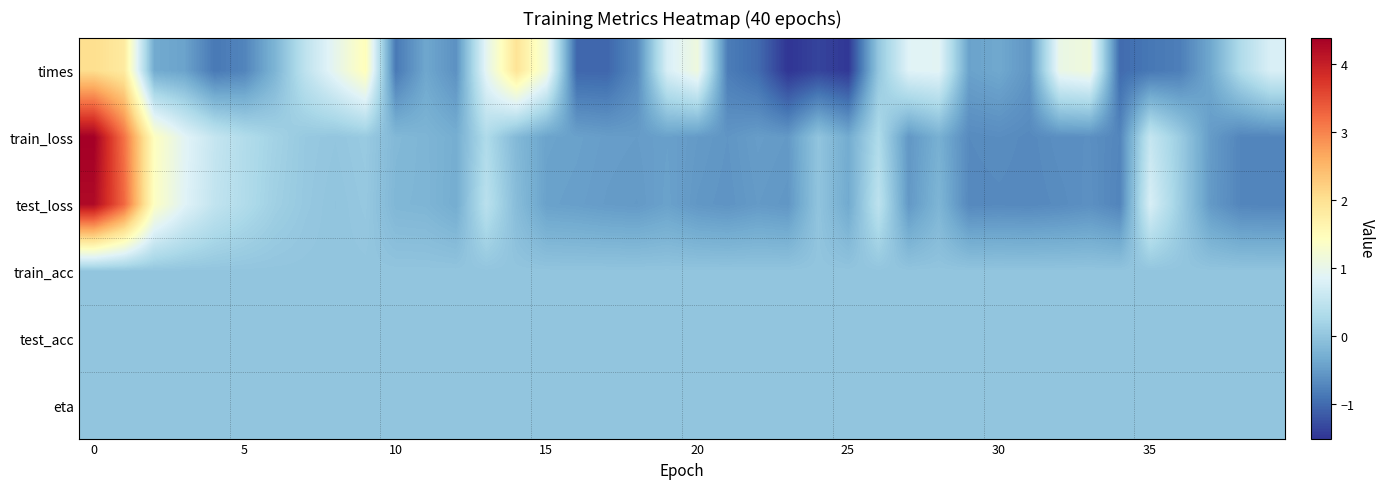

Which series has the widest spread of values?

row_1